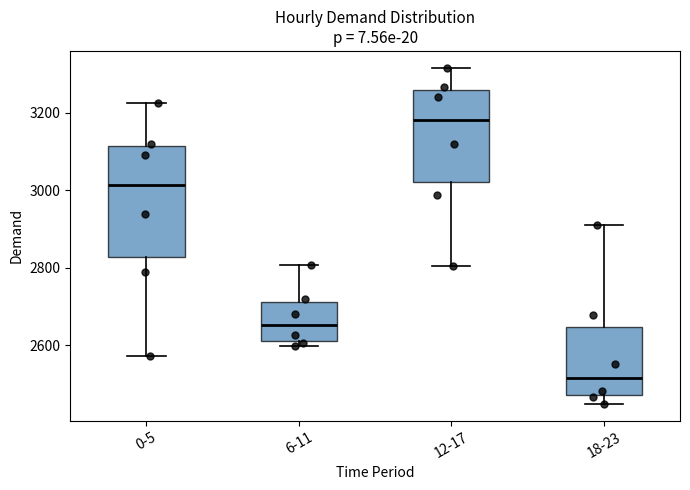

Reading left to right, transcribe this box plot: for each box, give where its median line is, the range the box spans, and where its two whiskers end, as read against the y-axis. The values are not printed on the chart, so give them approximately, as read against the axis.

0-5: median 3020, box 2820 to 3120, whiskers 2580 to 3220
6-11: median 2660, box 2620 to 2720, whiskers 2600 to 2800
12-17: median 3180, box 3020 to 3260, whiskers 2800 to 3320
18-23: median 2520, box 2480 to 2640, whiskers 2440 to 2900